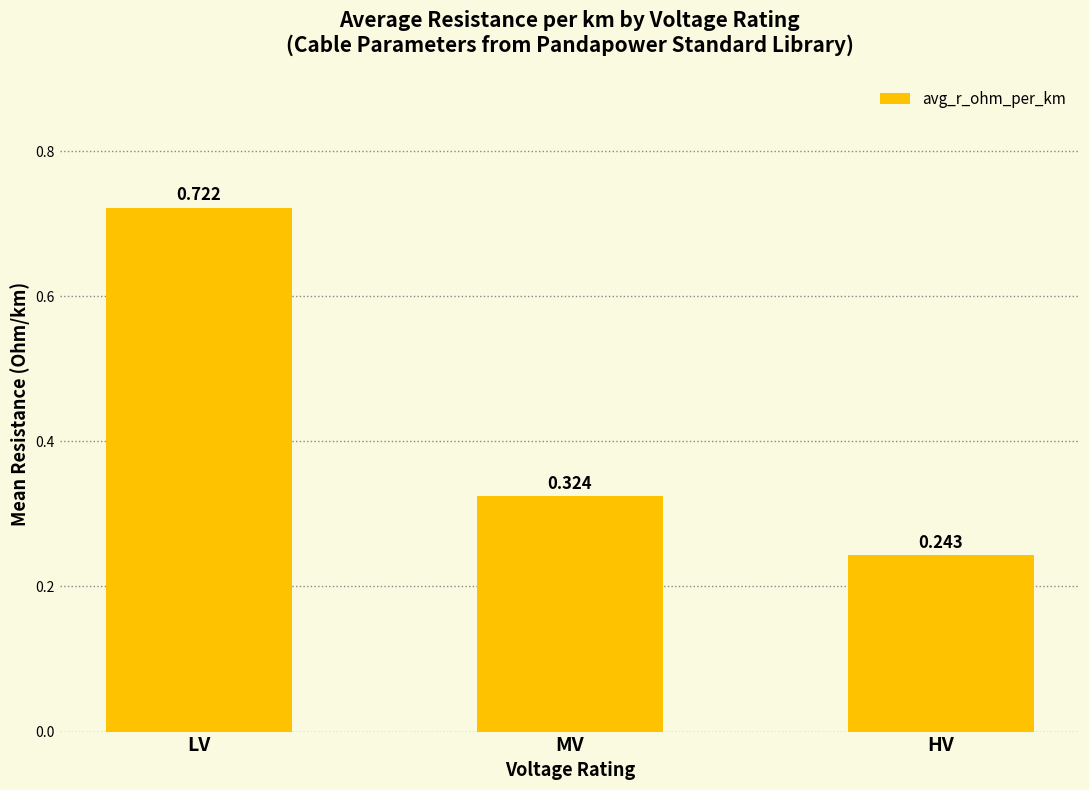

What position from the left is LV?

1